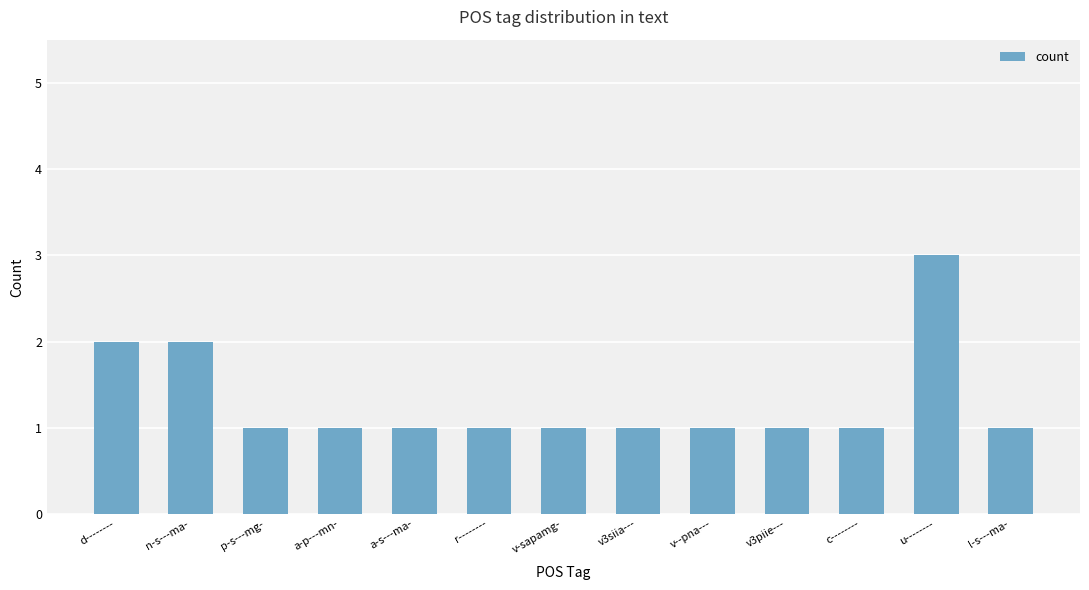

Which category has the highest value across all series?

u--------